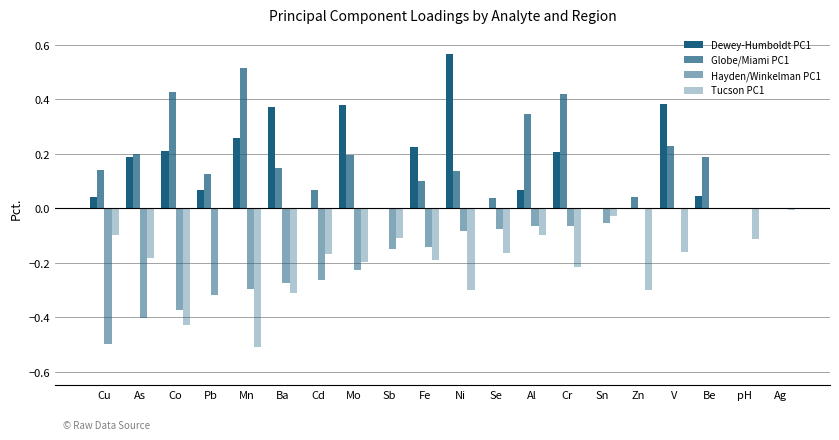

What is the sum of the Tucson PC1 values at Be and Fe?

-0.2